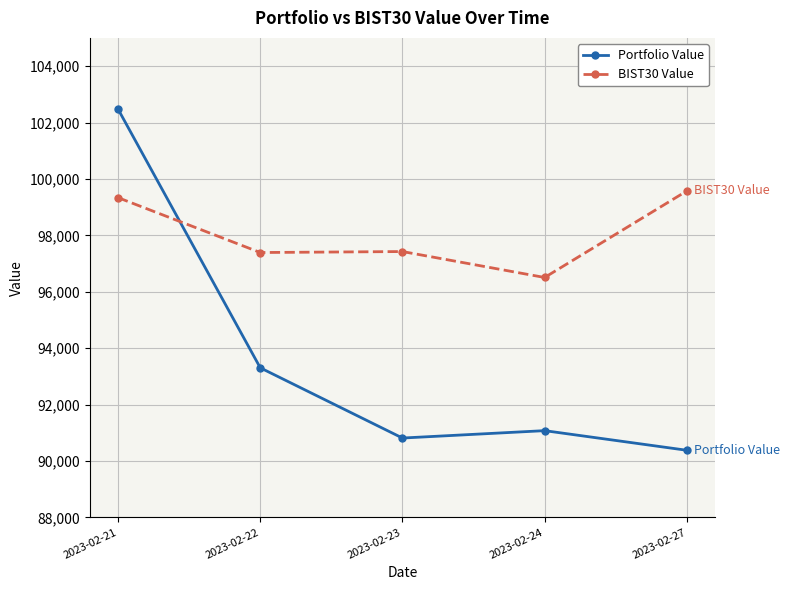

What is the sum of the Portfolio Value values at 2023-02-27 and 2023-02-23?

181194.2